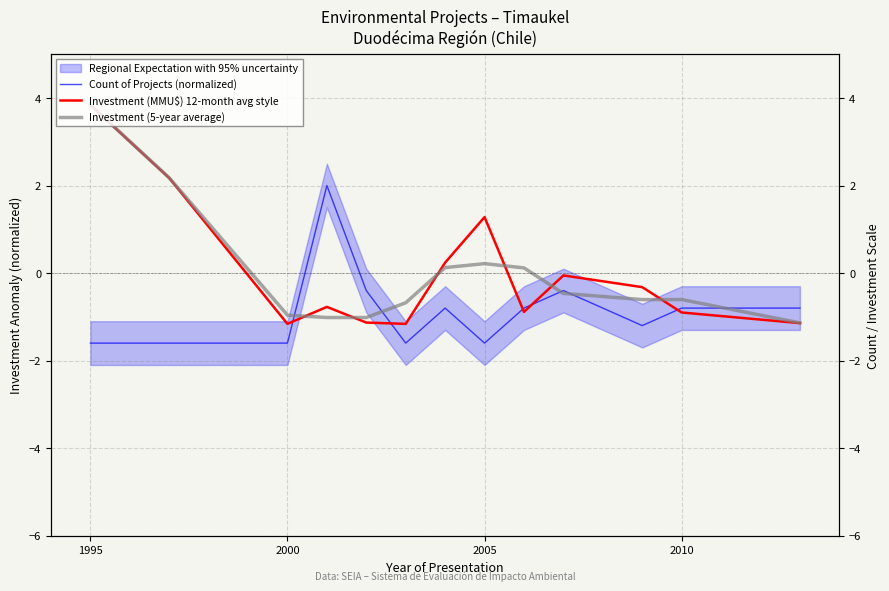

True or false: Count of Projects (normalized) and Investment (MMU$) 12-month avg style cross at least once.

True